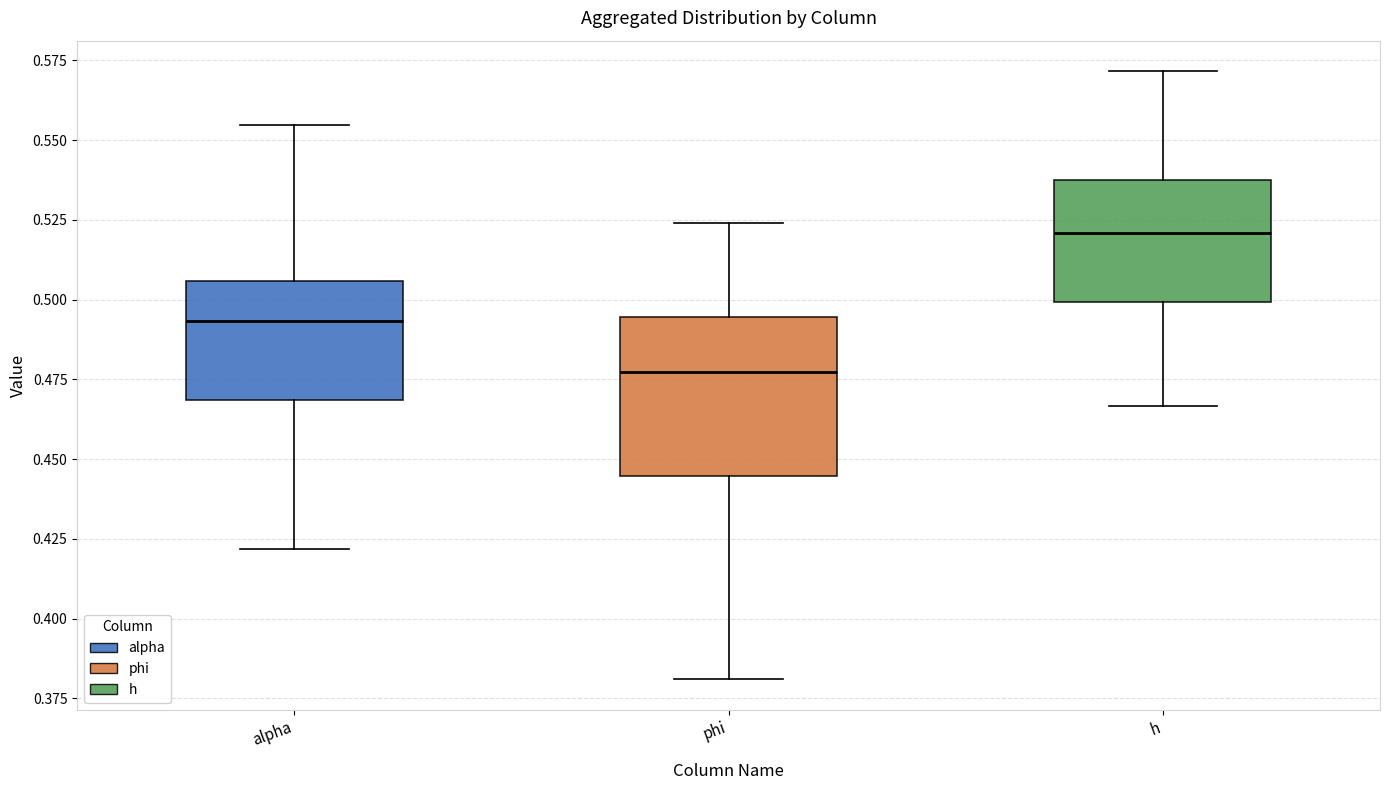

Comparing the boxes themselves (not the whiskers), which one is the tallest?

phi